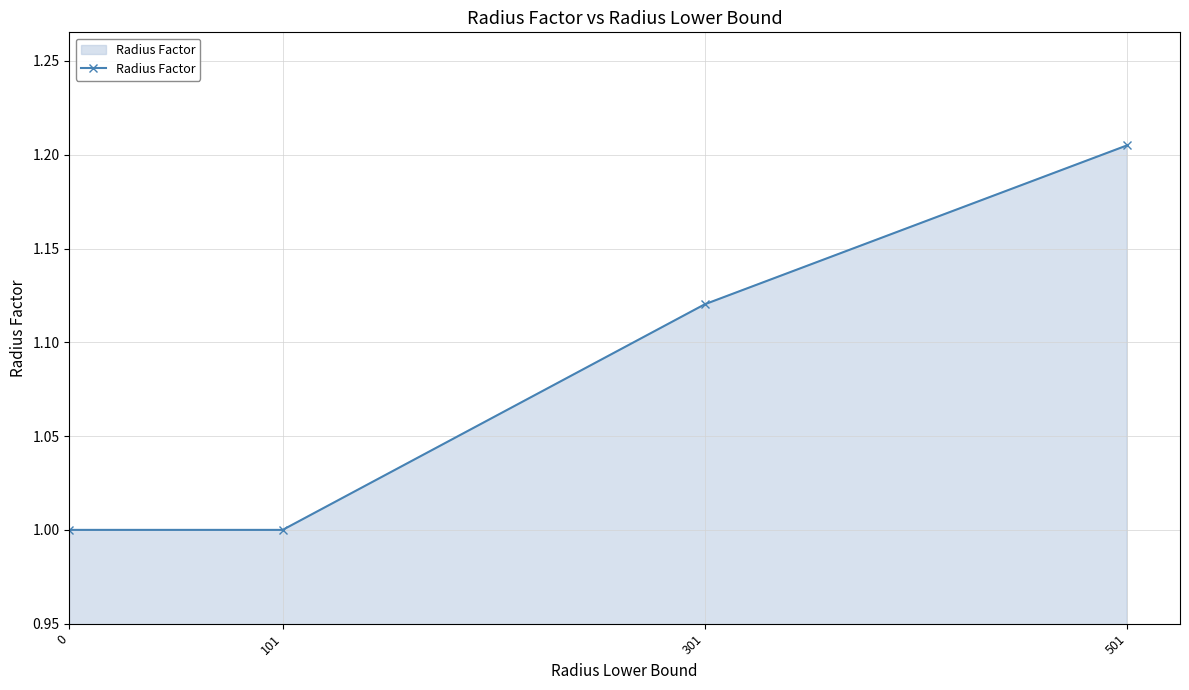

The chart shows a value of 1.0 at 0. True or false?

True